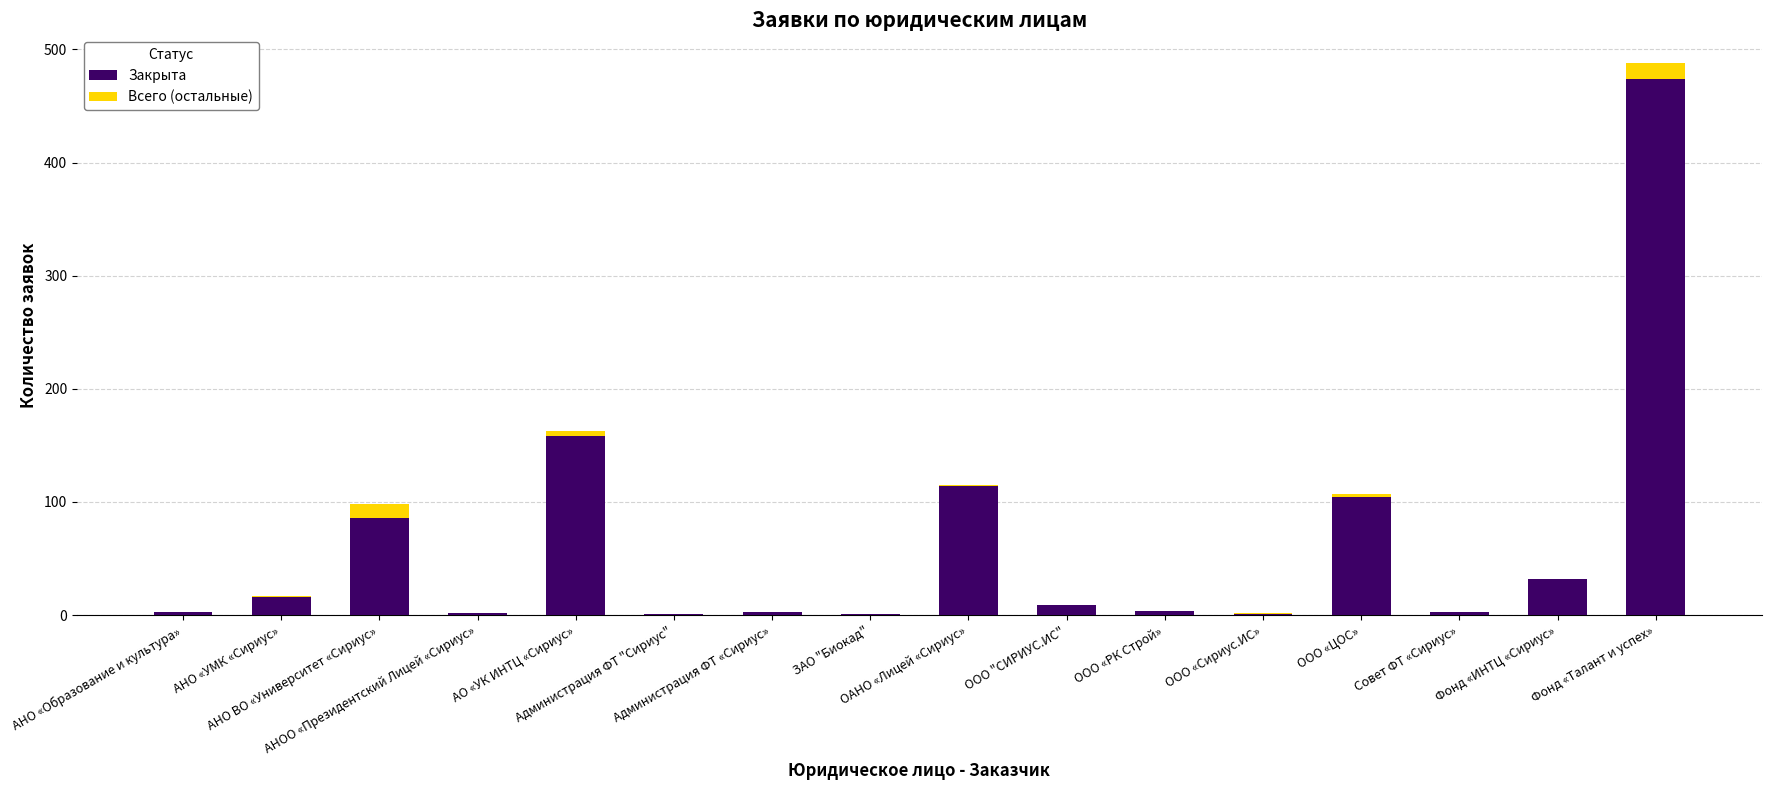

How many distinct data groups are displayed?

2